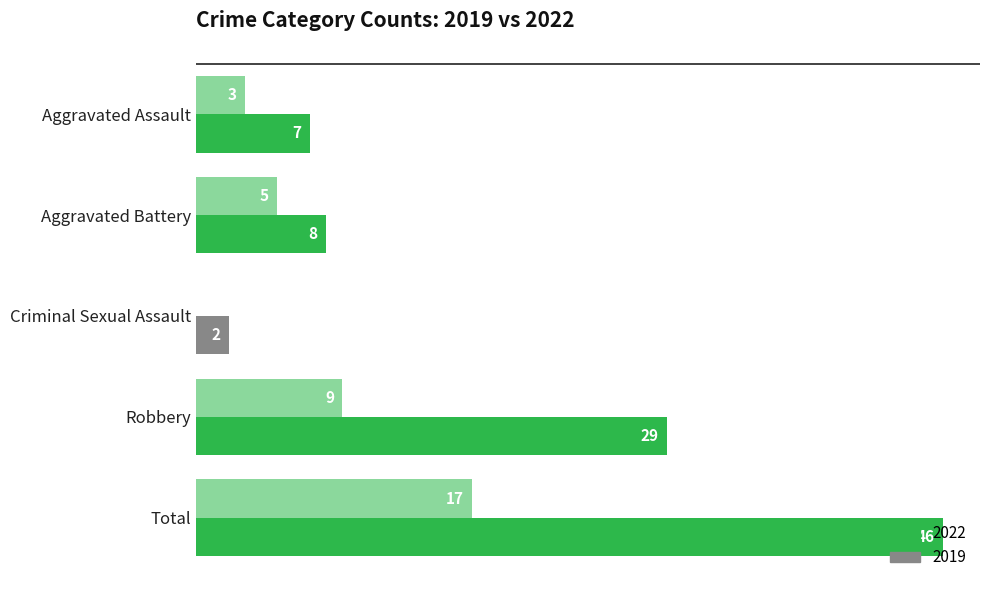

Is it true that 2019 equals 3 at Aggravated Battery?

False